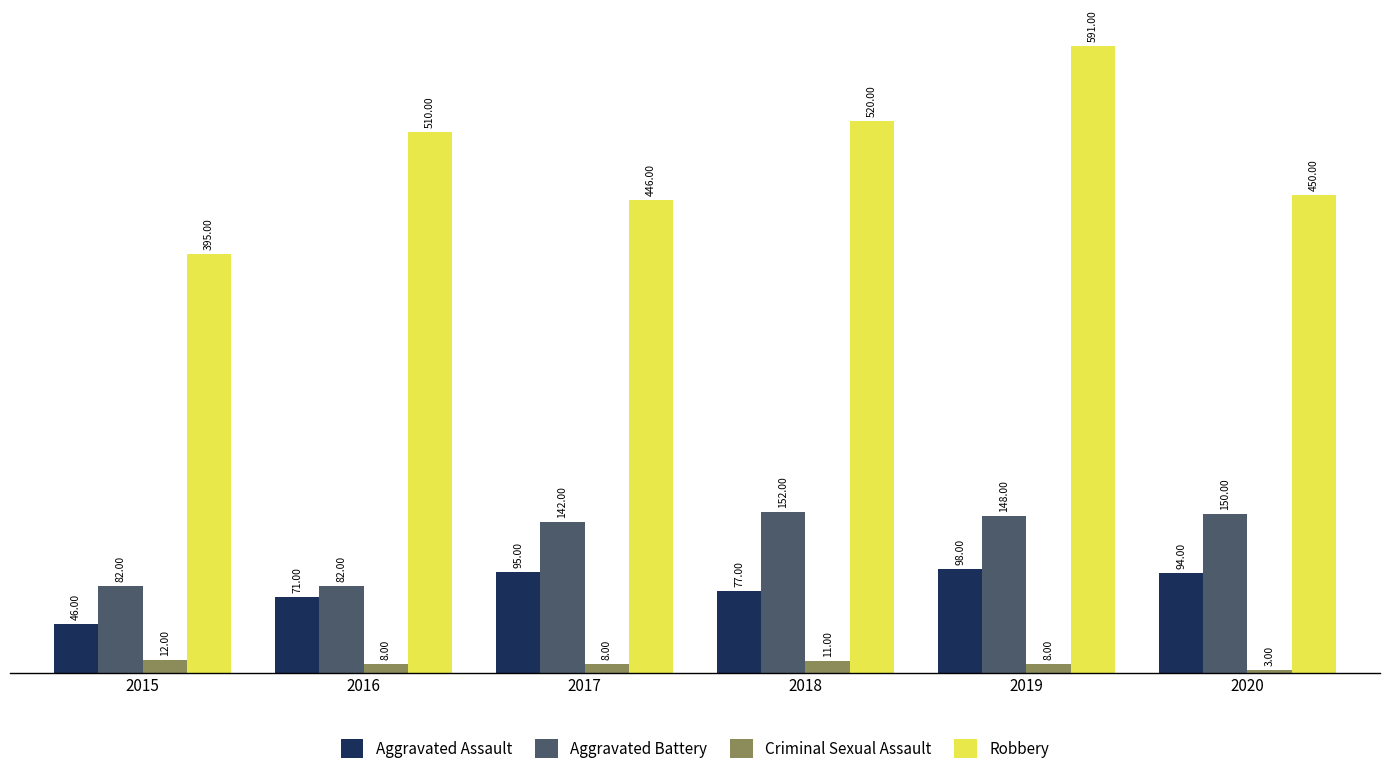

At which category is the sum across all series the highest?

2019